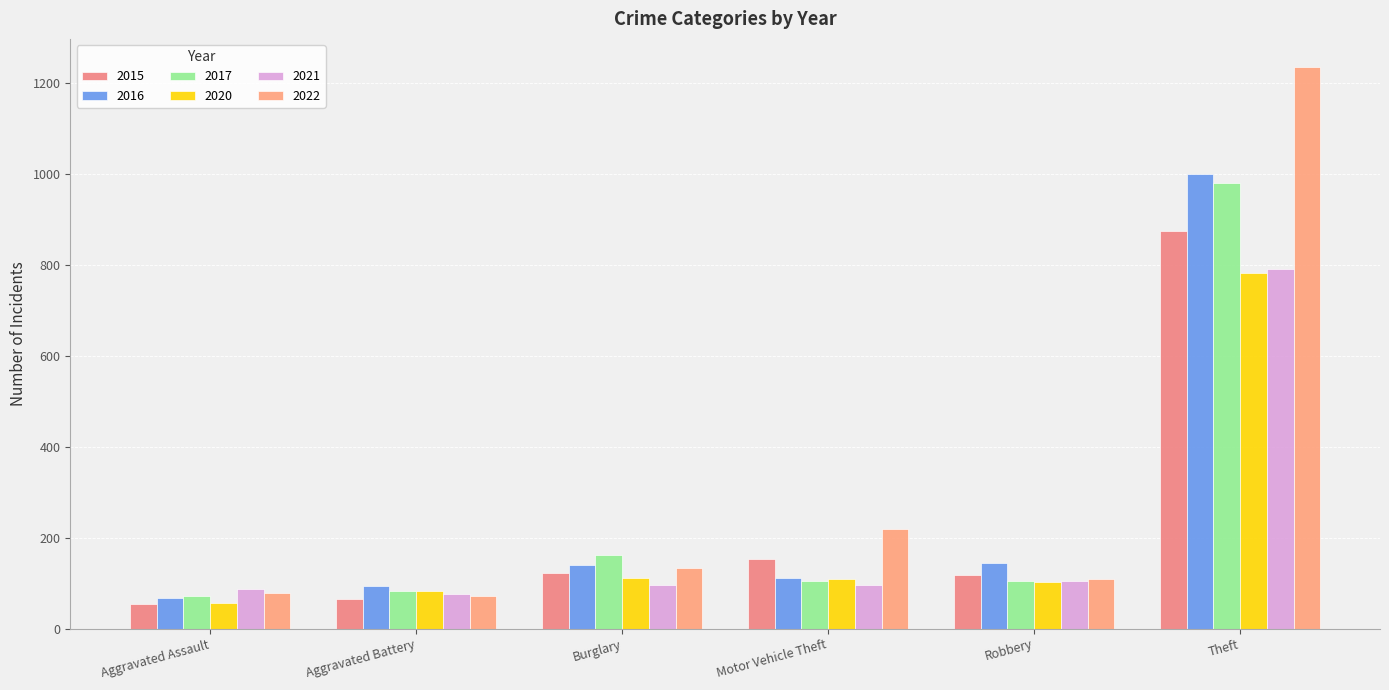

What is the total value across all series at Aggravated Battery?

468